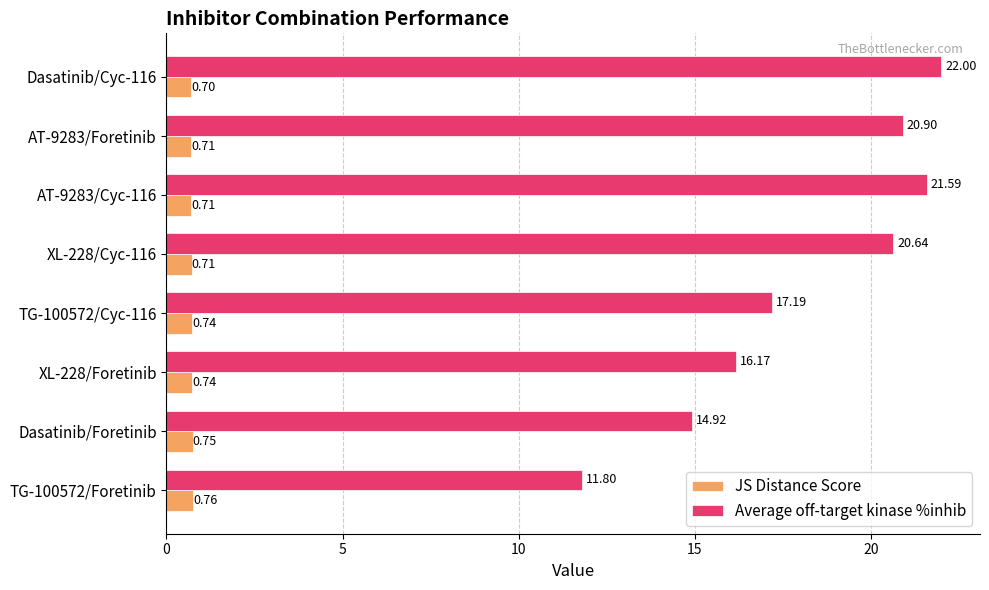

What is the average value of the Average off-target kinase %inhib series?

18.2